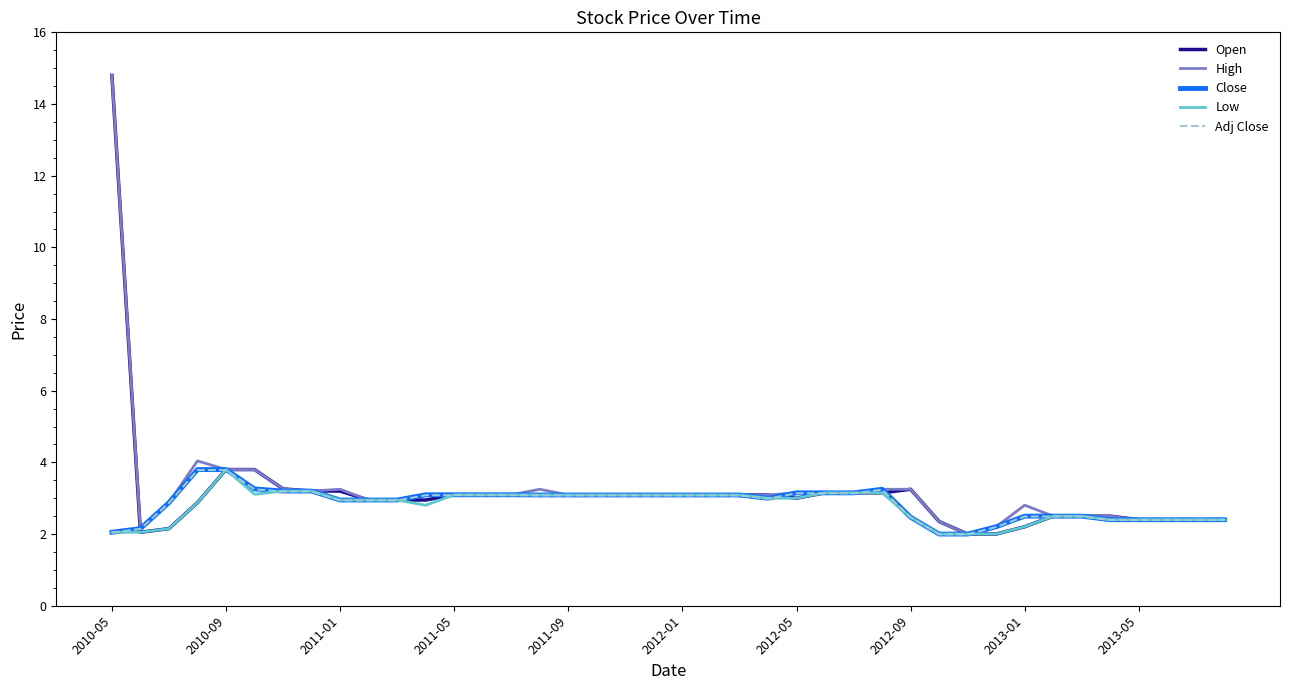

What is the highest value of the Close series?

3.8